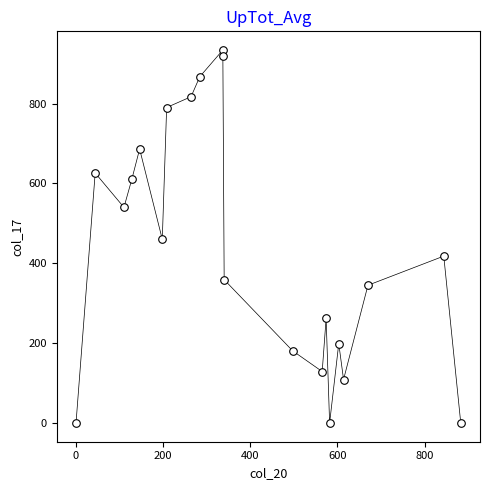

What is the range of X values (max minus min)?

883